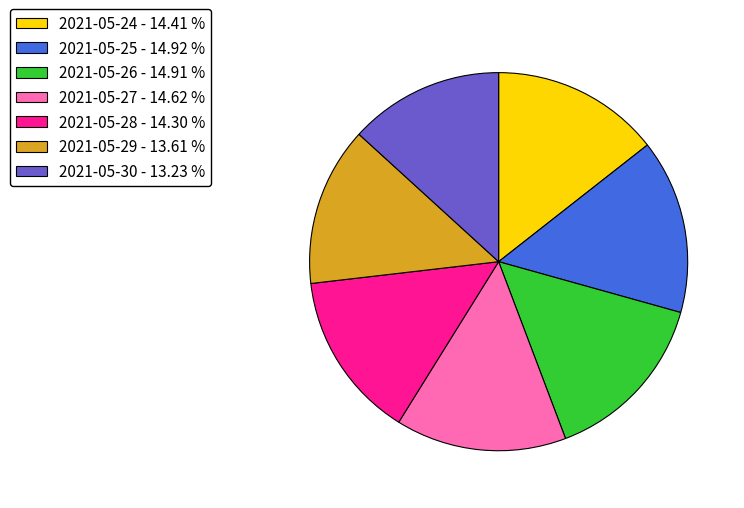

Is the sum of 2021-05-27 - 14.62 % and 2021-05-30 - 13.23 % greater than half?

No